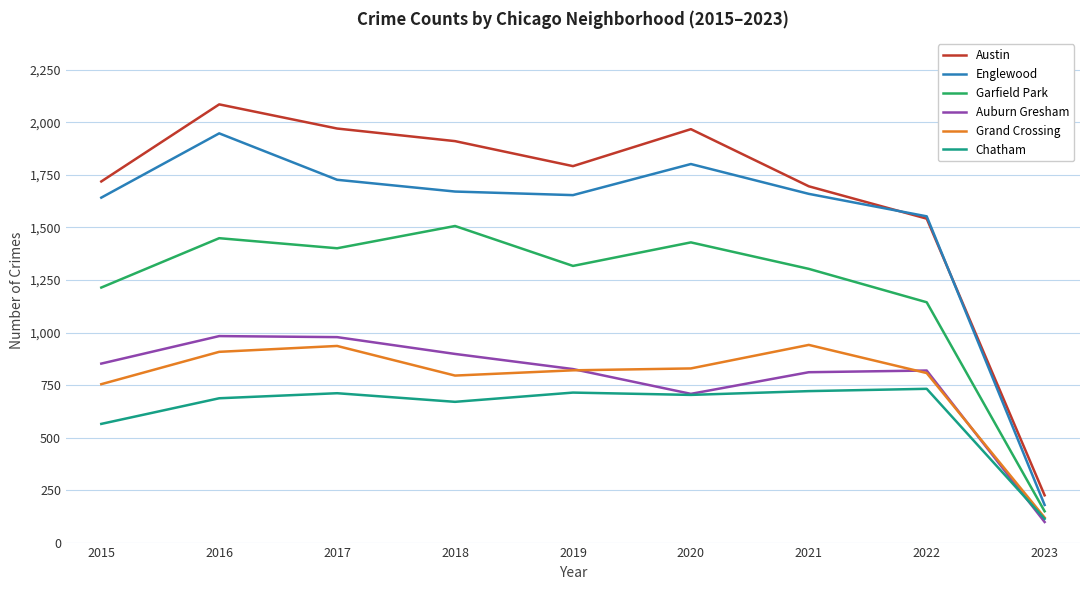

Which category has the lowest value across all series?

2023